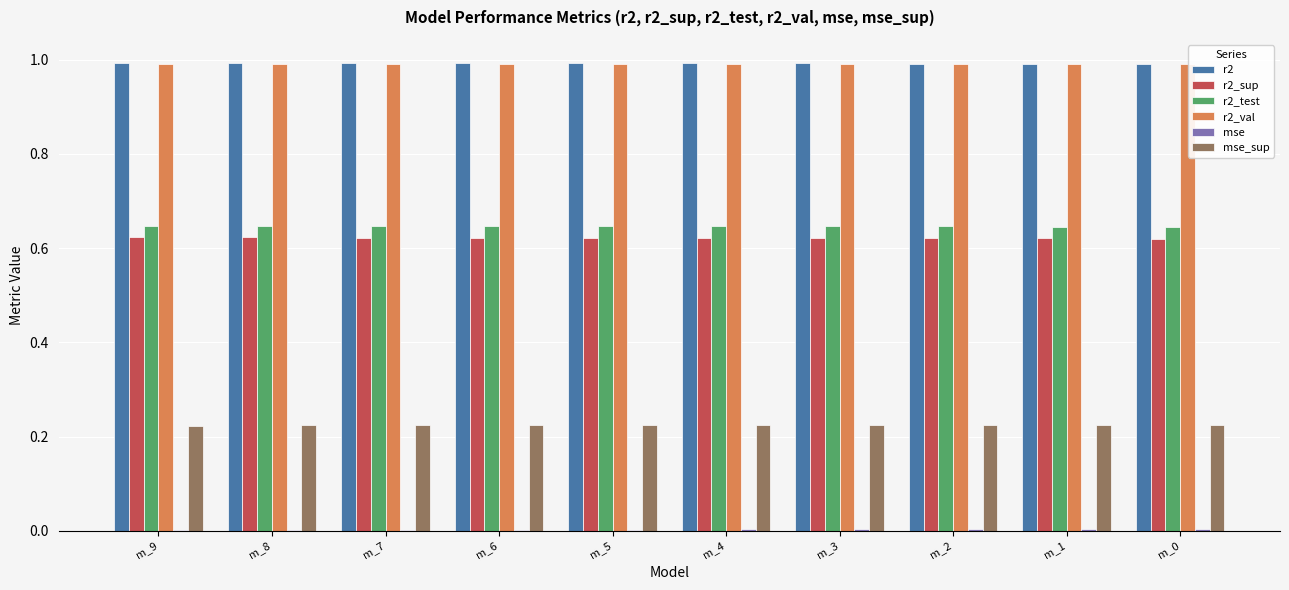

What is the greatest value displayed?

1.0